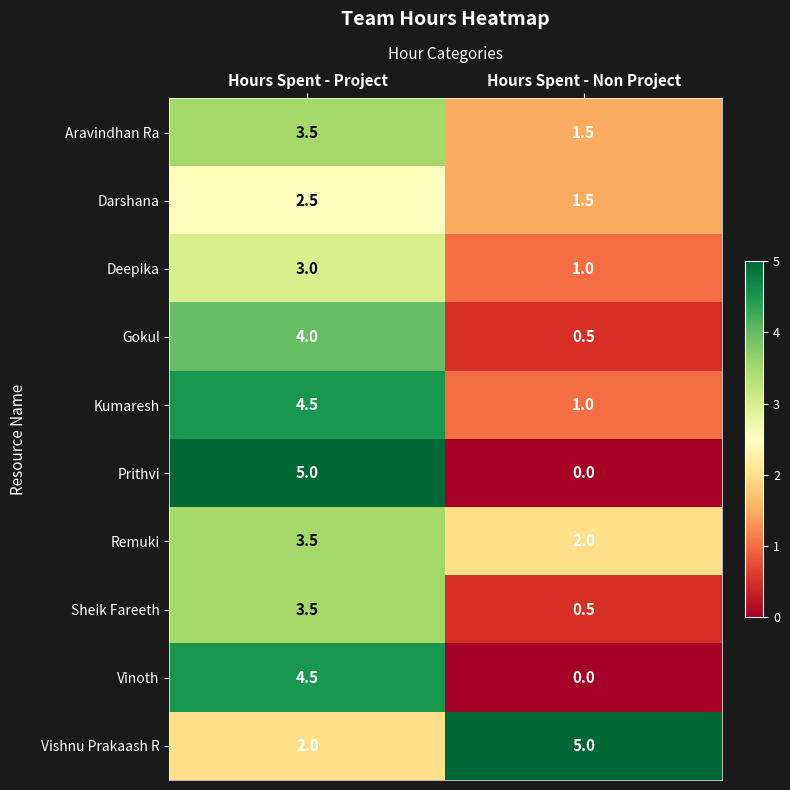

What is the sum of the Remuki values at Hours Spent - Project and Hours Spent - Non Project?

5.5